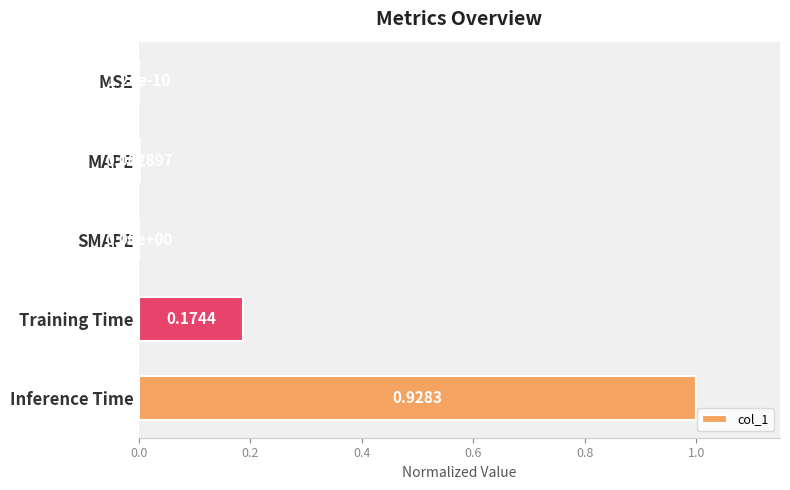

What is the sum of all values?

1.2